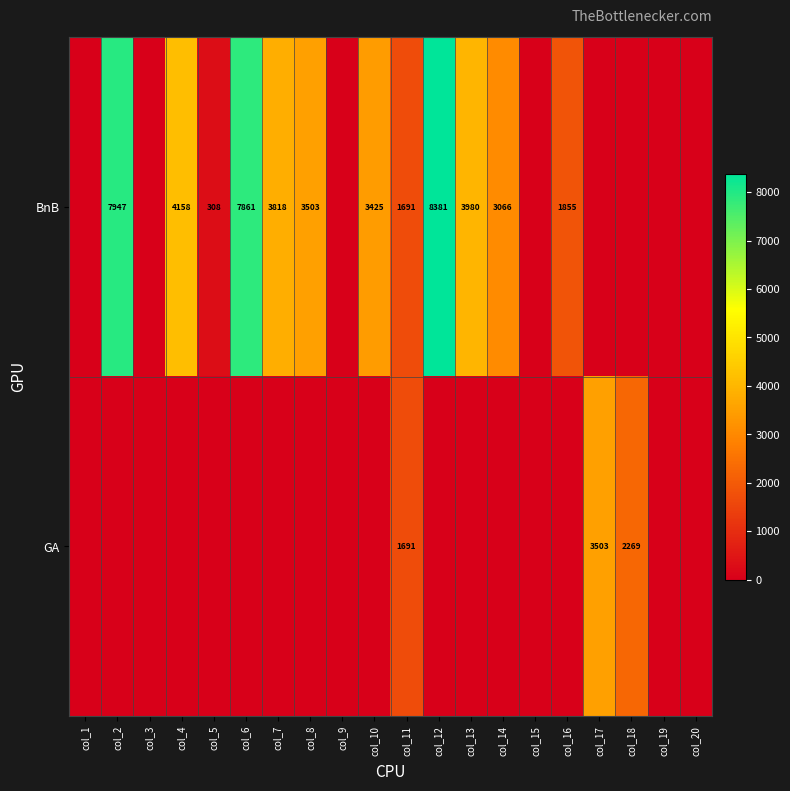

What is the difference between the highest and lowest values at col_10?

3425